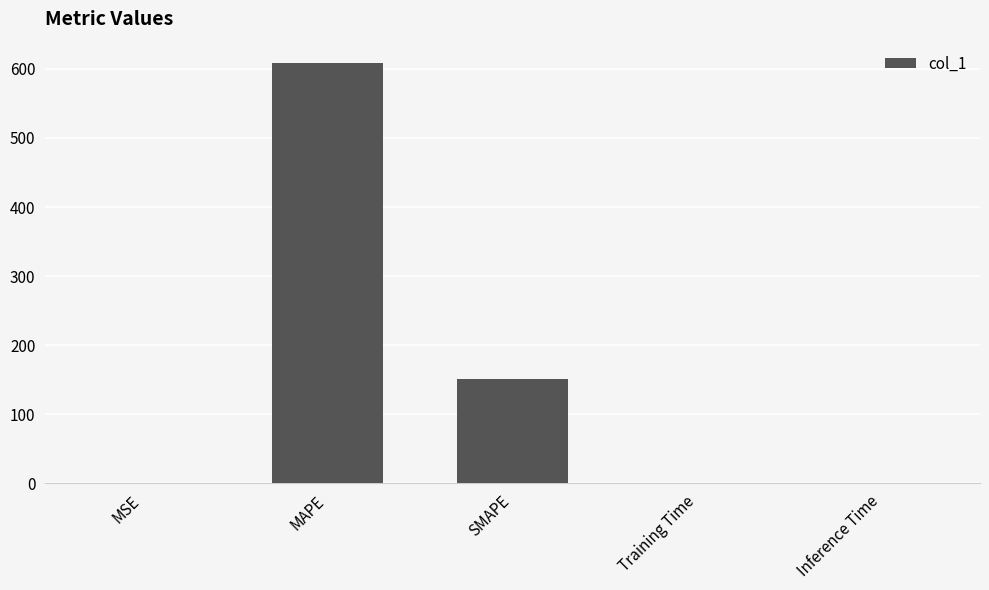

Read the value at SMAPE.

150.6